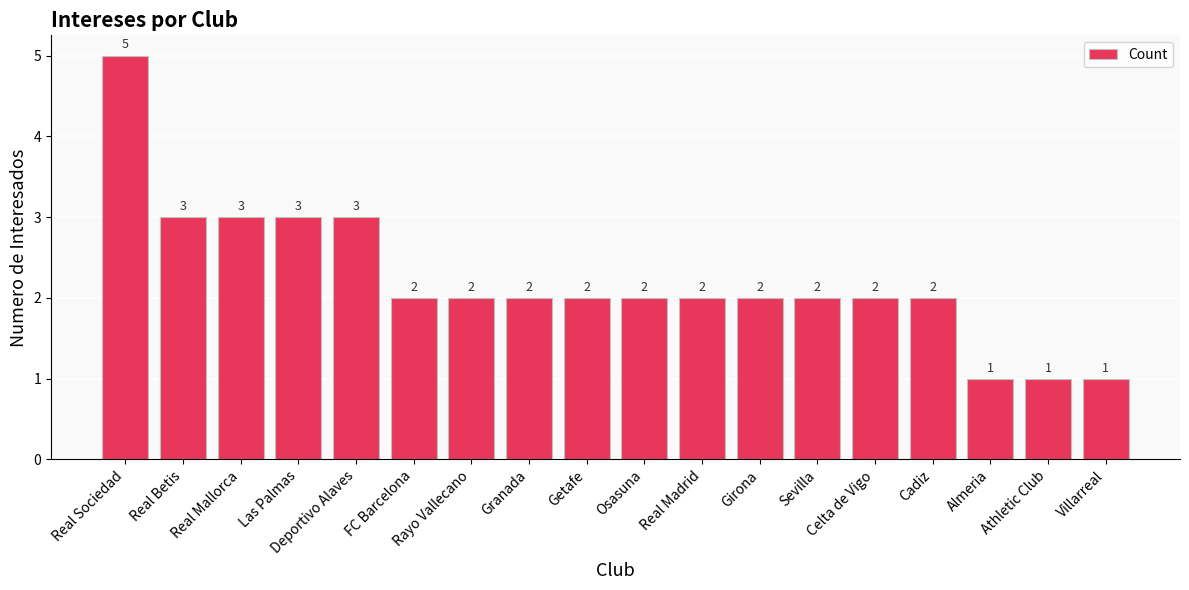

Count the values in the range 2 to 3.

14